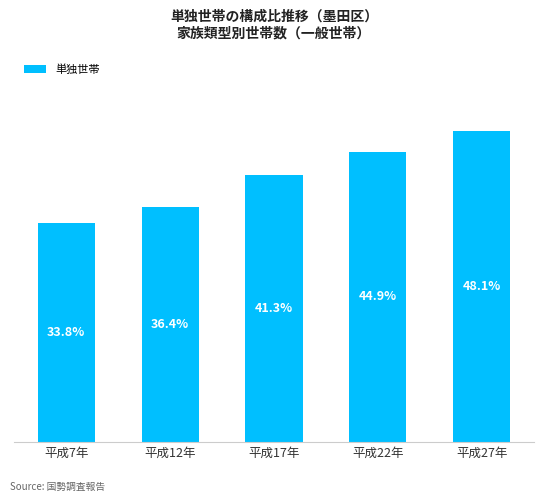

Does the chart contain stacked bars?

No